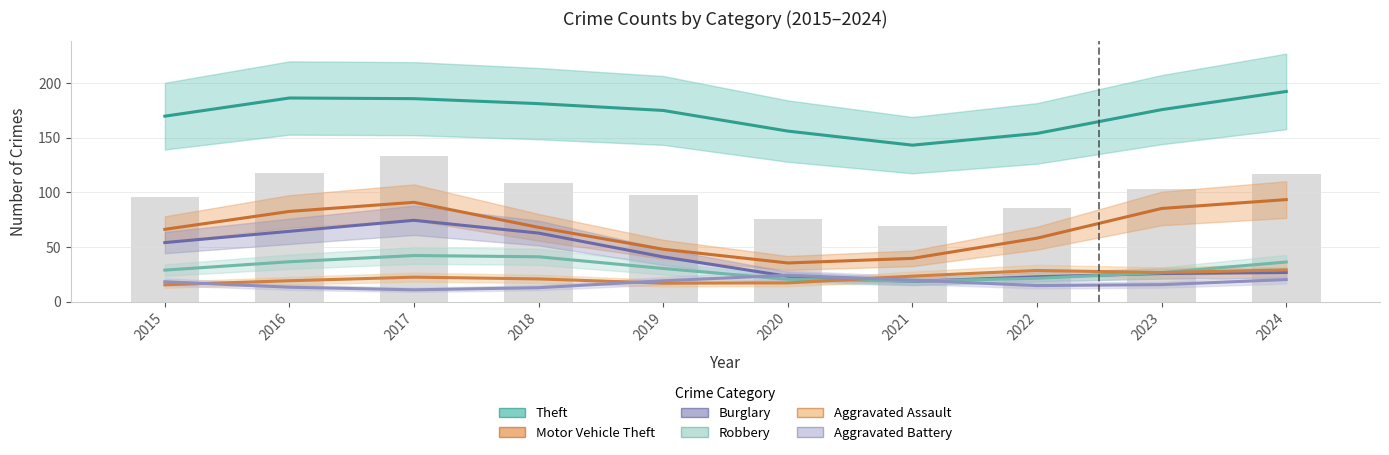

What are all the series names shown in the legend?

Theft, Motor Vehicle Theft, Burglary, Robbery, Aggravated Assault, Aggravated Battery